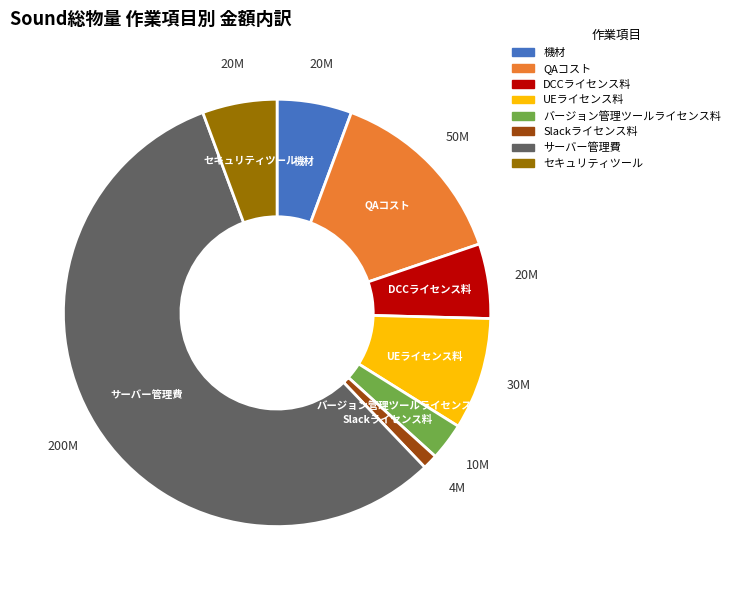

Which slice represents more than half of the pie?

サーバー管理費